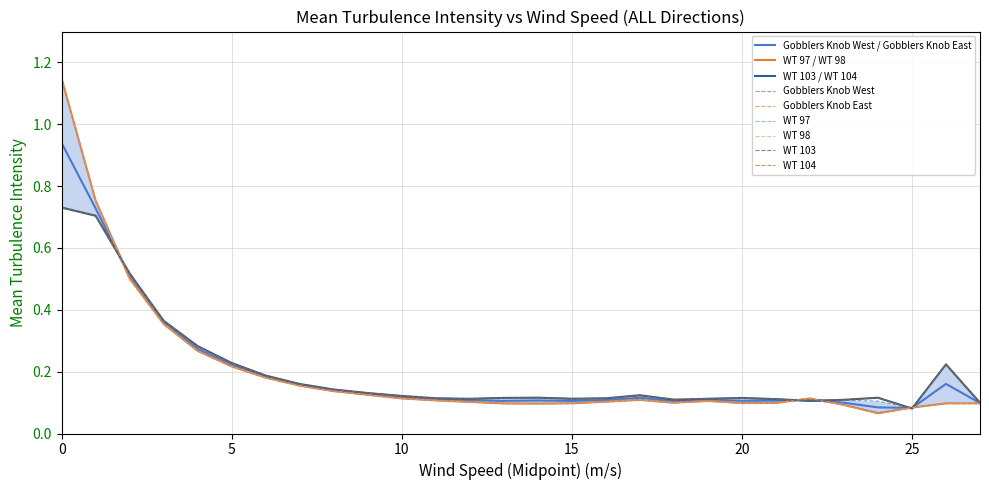

True or false: Gobblers Knob East has a value of 0.0 at 27.

False